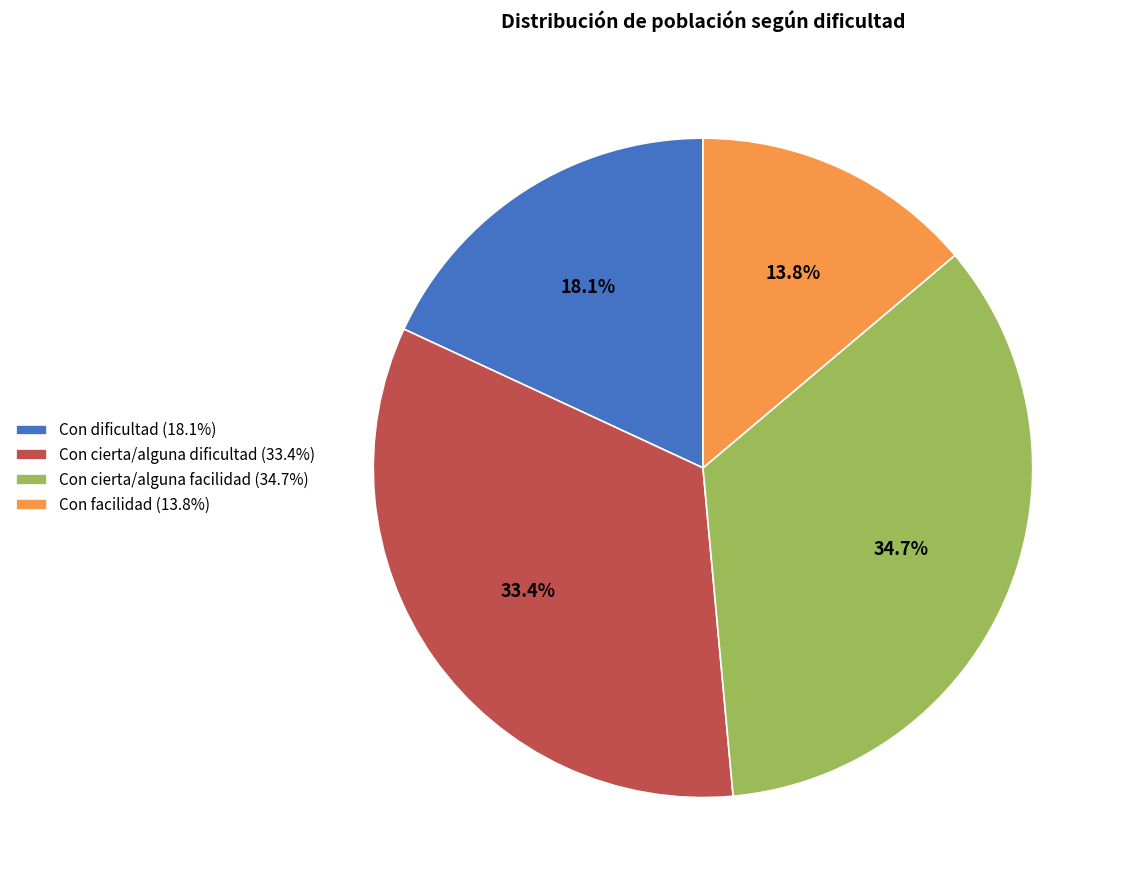

To the nearest percent, what portion does Con cierta/alguna dificultad represent?

33%